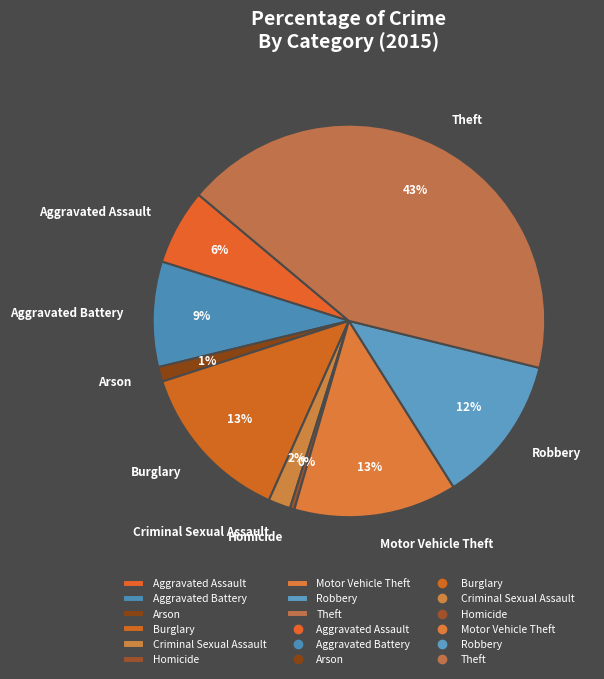

To the nearest percent, what is the difference between the Aggravated Assault and Robbery slice percentages?

6%